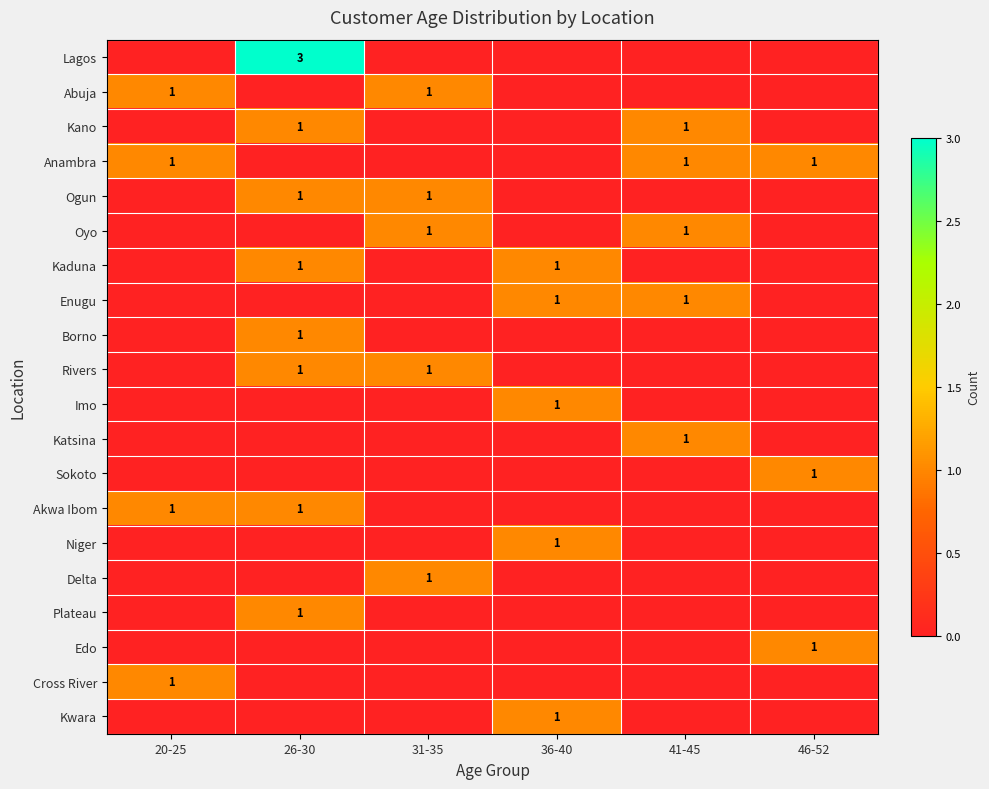

Which category has the highest value across all series?

26-30